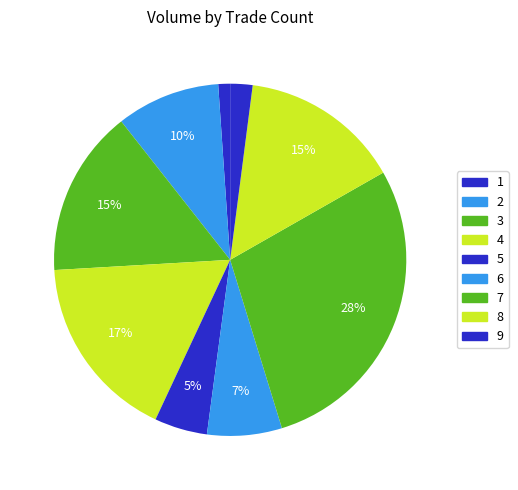

How much of the chart is everything except 9?

98.7%